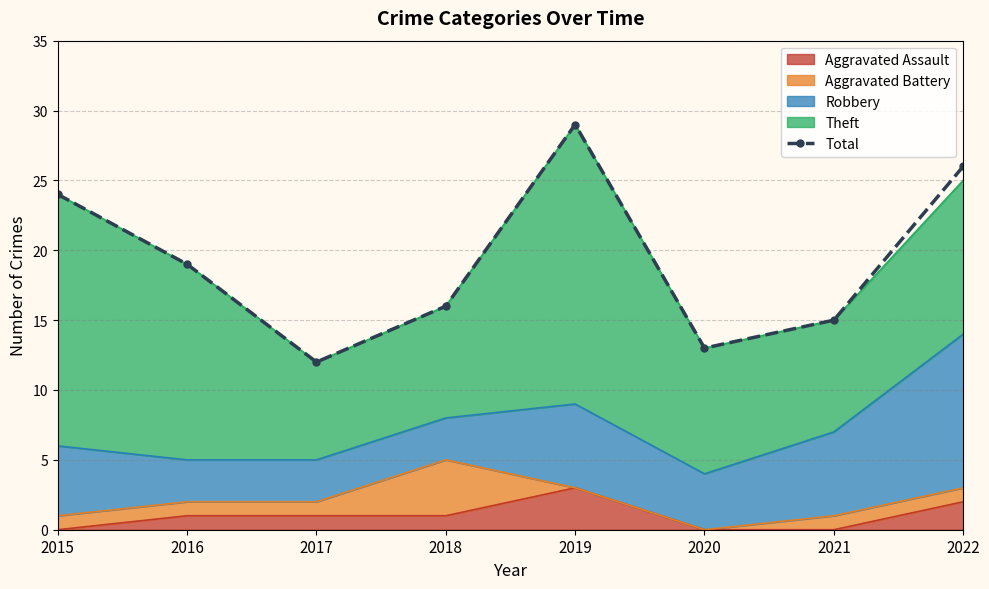

The chart shows a value of 30 at 2016. True or false?

False